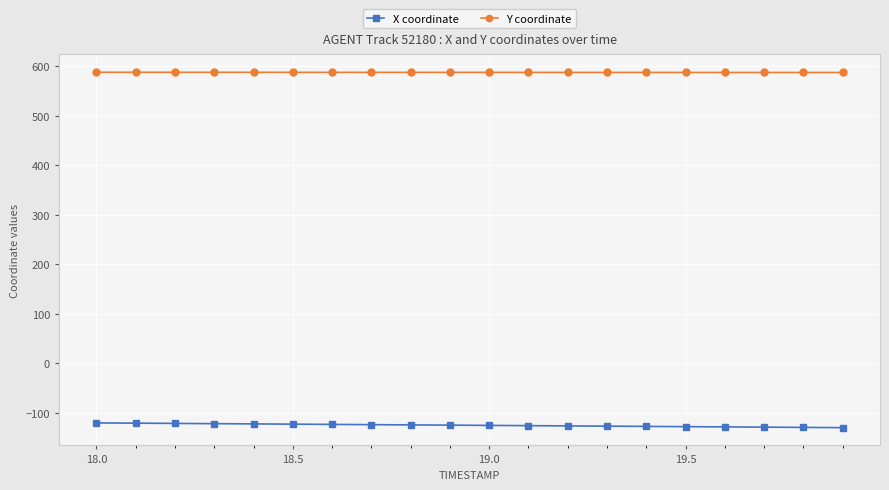

What is the average value of the Y coordinate series?

587.6